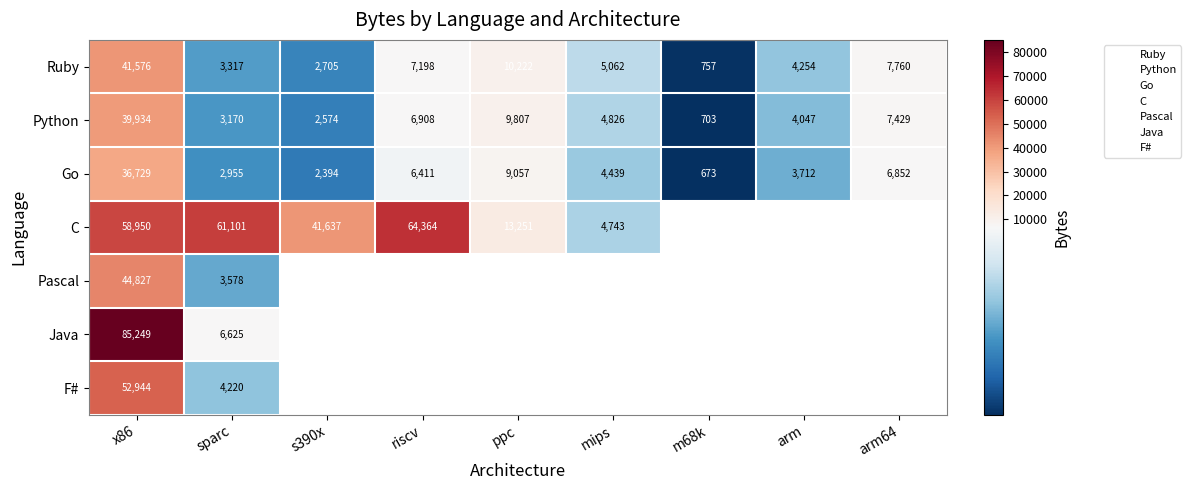

Which series has the largest total across all categories?

Ruby